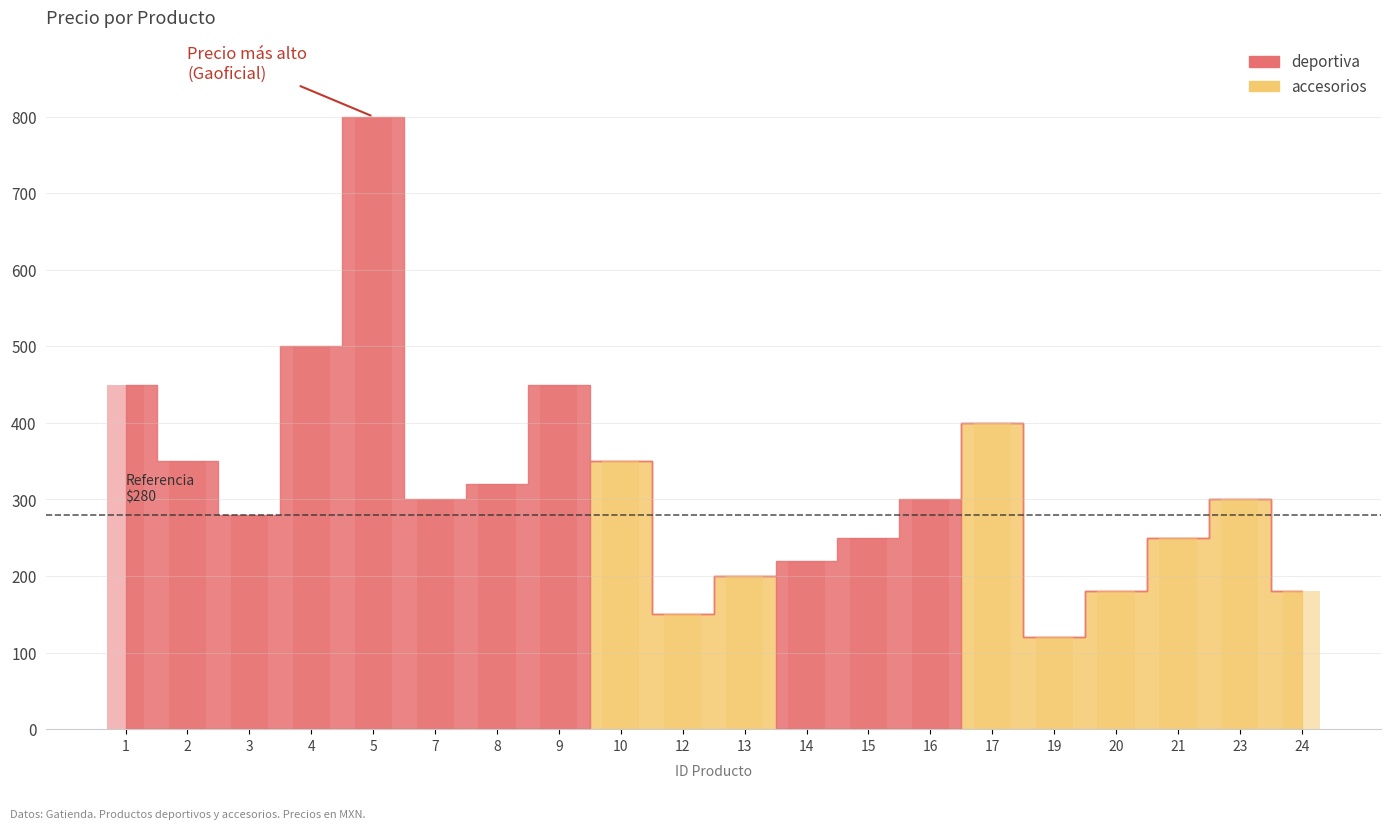

At which label is categoria_deportiva closest to 400?

1